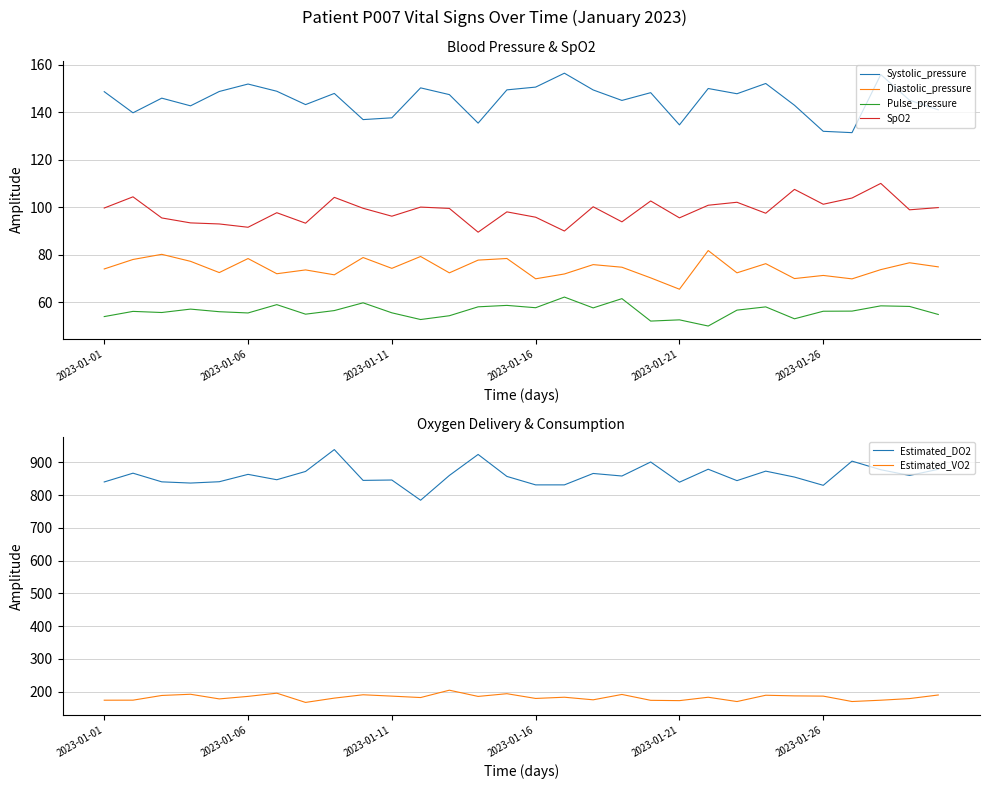

True or false: SpO2 and Diastolic_pressure cross at least once.

False